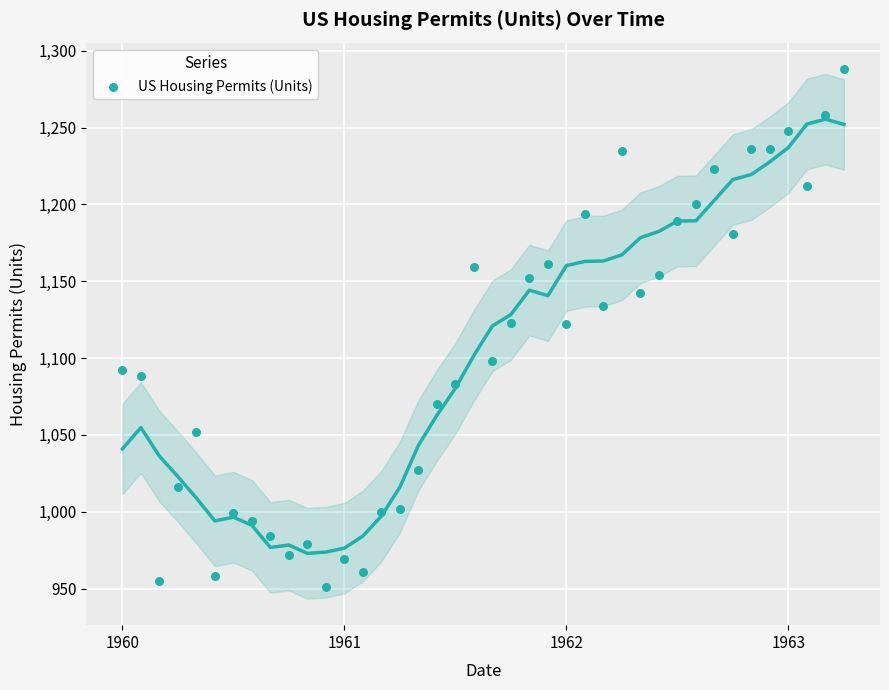

What is the range of Y values (max minus min)?

337